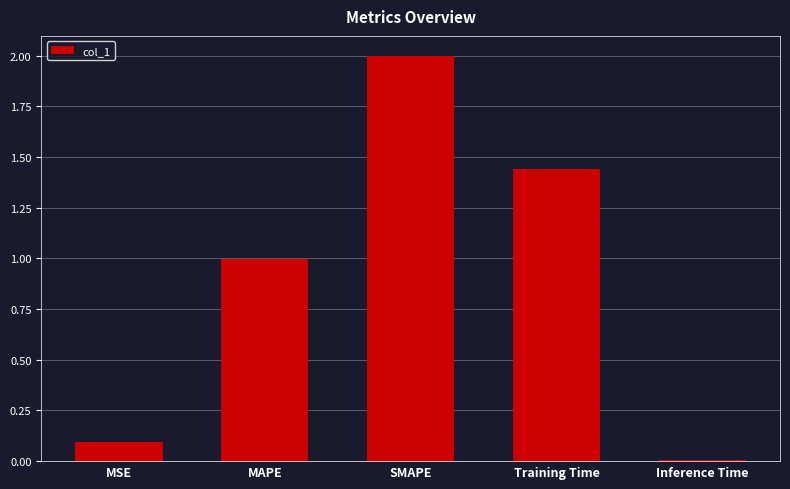

List the labels in order of value, smallest first.

Inference Time, MSE, MAPE, Training Time, SMAPE